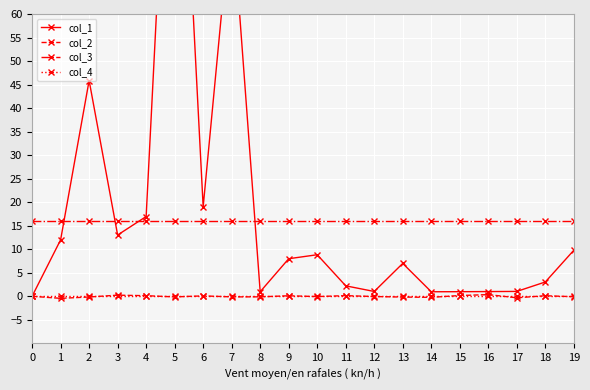

True or false: col_4 has more than 2 points higher than both neighbors.

False